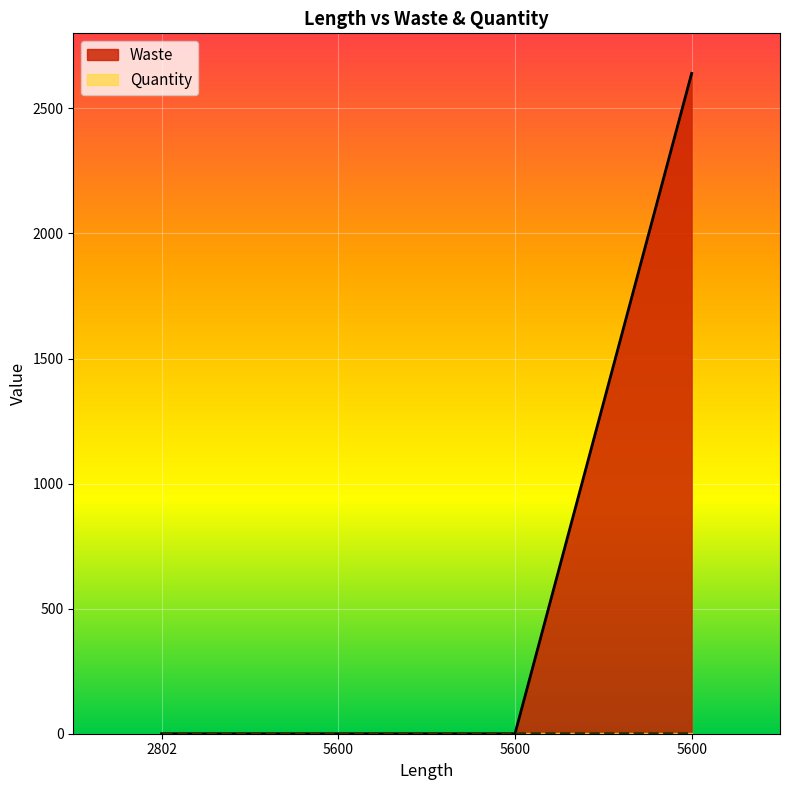

What is the difference between the values at 2802 and 5600?

2640